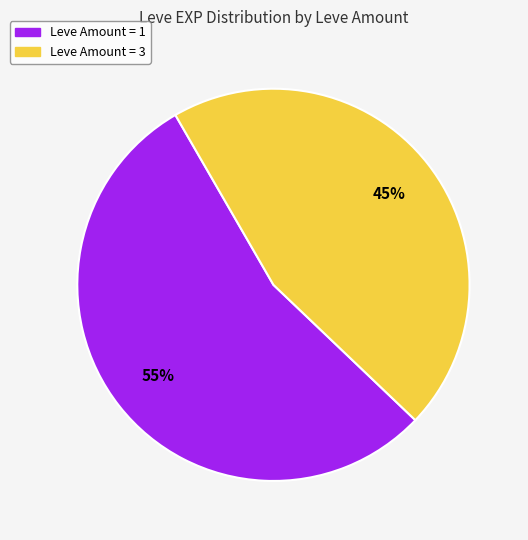

Is there any slice that represents more than half of the pie?

Yes